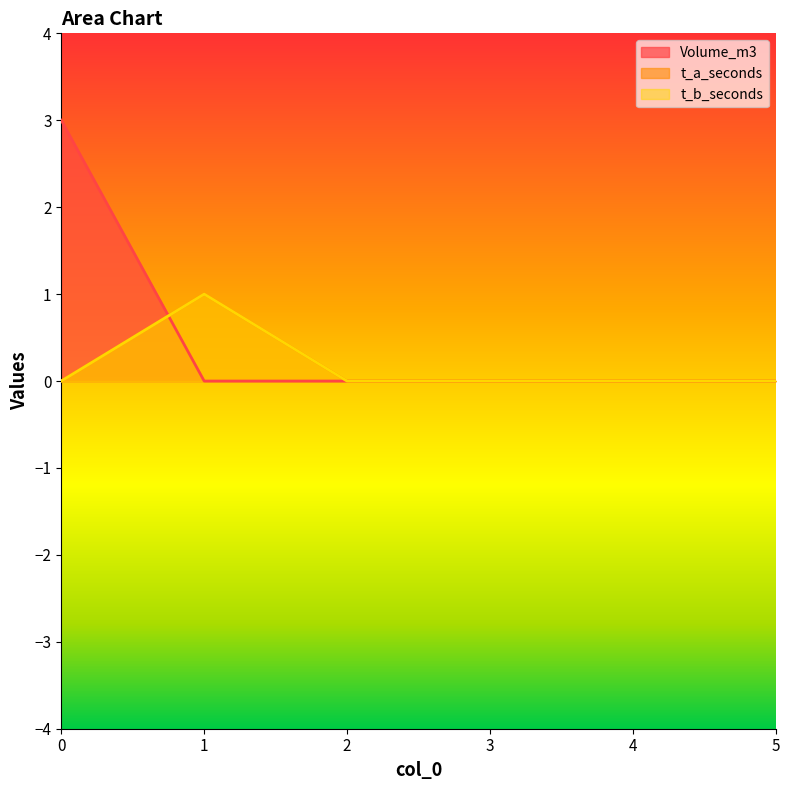

Which series has the widest spread of values?

Volume_m3